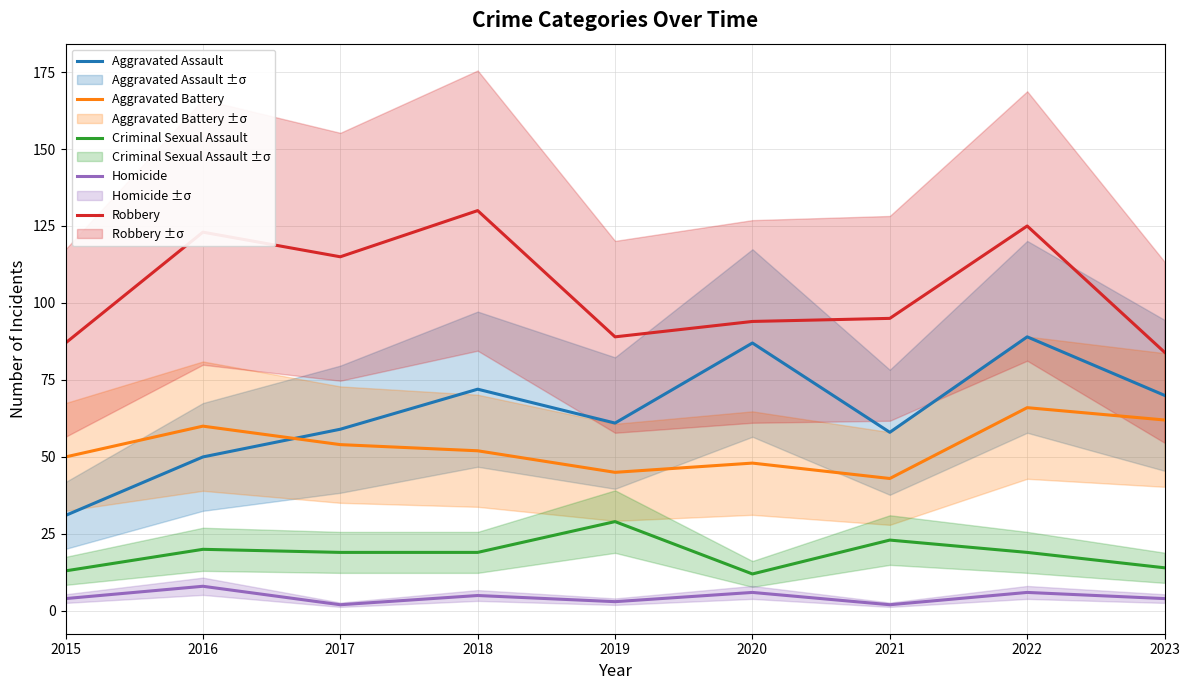

Reading left to right, extract all data points from this chart.

Aggravated Assault: 31	50	59	72	61	87	58	89	70
Aggravated Battery: 50	60	54	52	45	48	43	66	62
Criminal Sexual Assault: 13	20	19	19	29	12	23	19	14
Homicide: 4	8	2	5	3	6	2	6	4
Robbery: 87	123	115	130	89	94	95	125	84